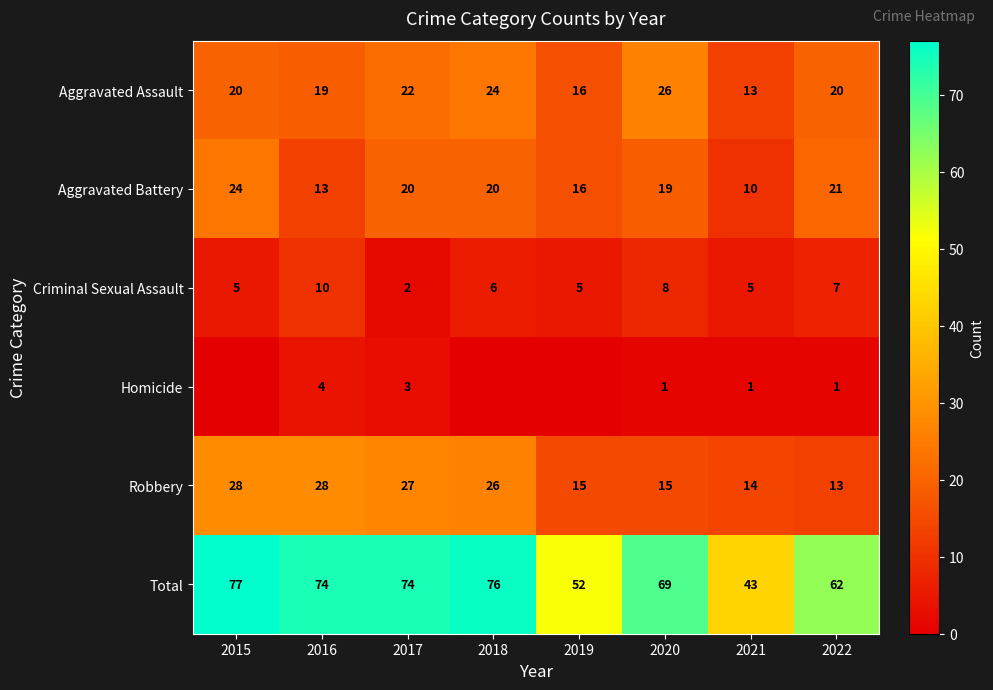

The Robbery series shows 27 at 2017. True or false?

True